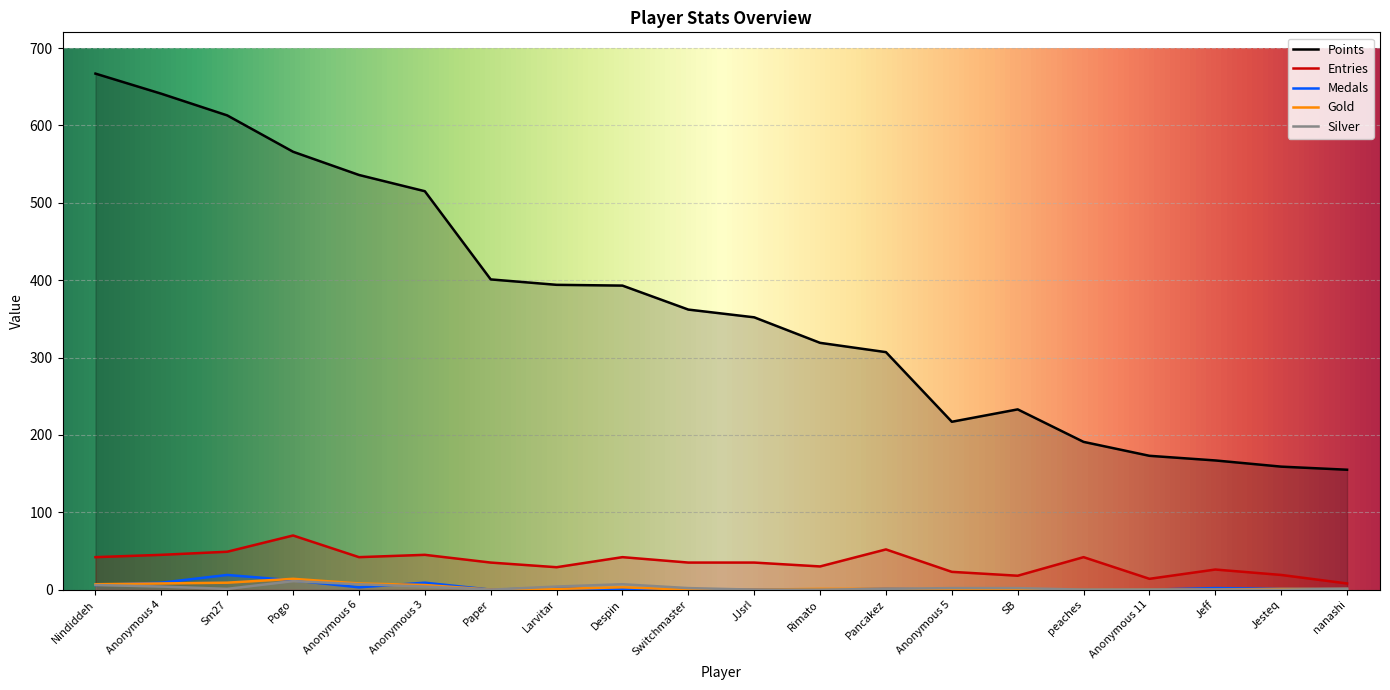

How many values in Medals are above zero?

12